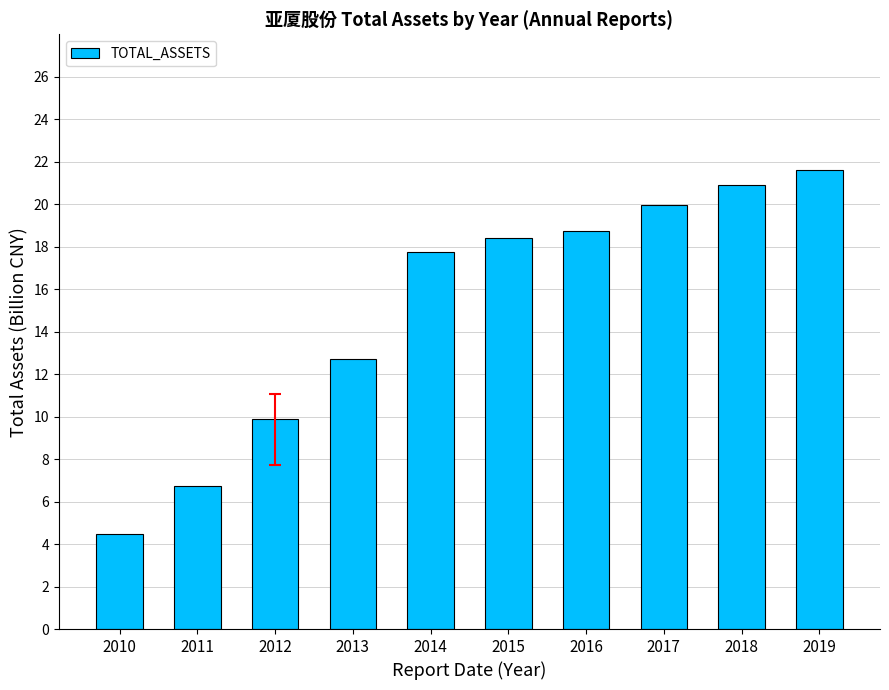

What is the greatest value displayed?

21.6